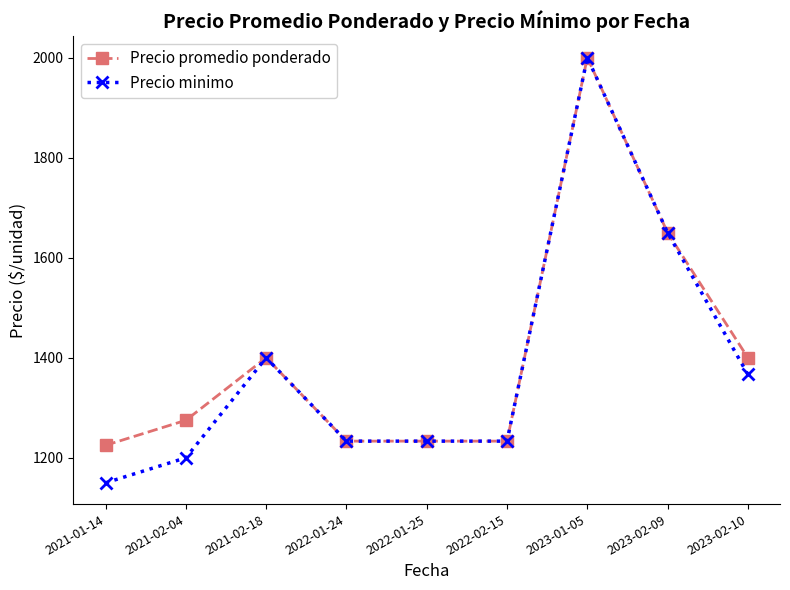

Reading left to right, what are all the values shown in this chart?

Precio promedio ponderado: 2021-01-14=1225.0	2021-02-04=1275.0	2021-02-18=1400.0	2022-01-24=1233.3	2022-01-25=1233.3	2022-02-15=1233.3	2023-01-05=2000.0	2023-02-09=1650.0	2023-02-10=1400.0
Precio minimo: 2021-01-14=1150.0	2021-02-04=1200.0	2021-02-18=1400.0	2022-01-24=1233.3	2022-01-25=1233.3	2022-02-15=1233.3	2023-01-05=2000.0	2023-02-09=1650.0	2023-02-10=1366.7